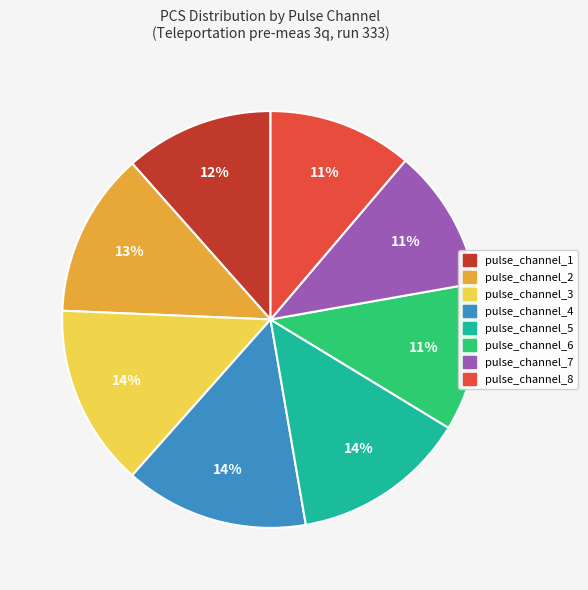

Which has a higher value, pulse_channel_2 or pulse_channel_3?

pulse_channel_3